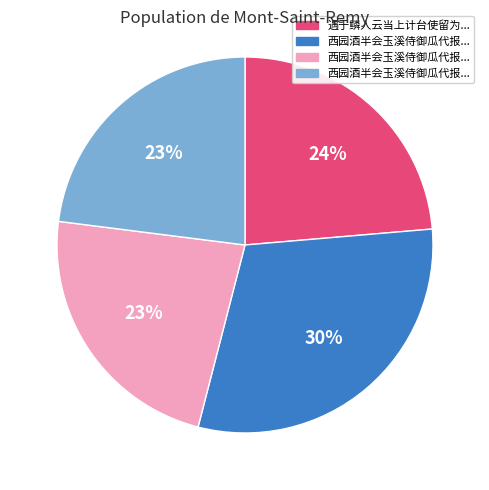

To the nearest percent, what is the difference between the largest and smallest slice percentages?

7%